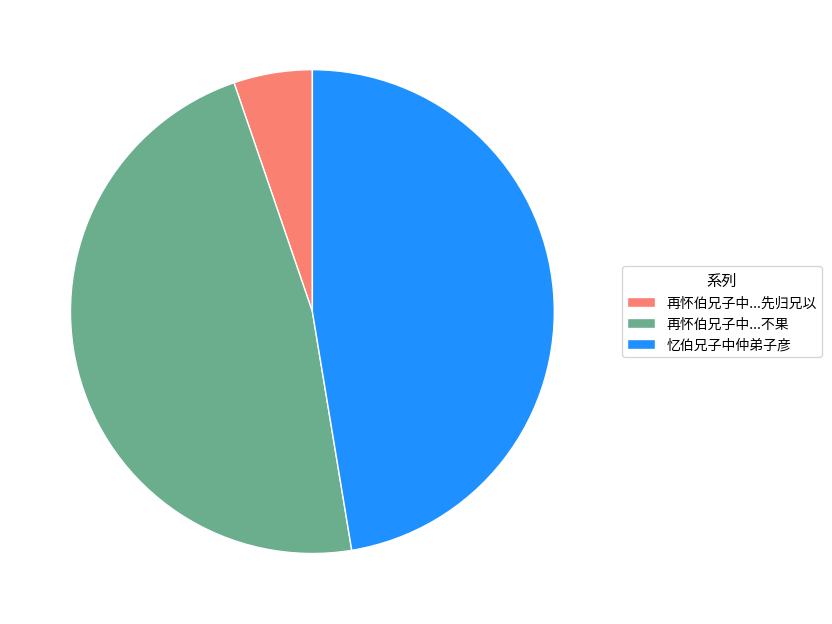

The 再怀伯兄子中...不果 slice represents 47% of the pie. True or false?

True